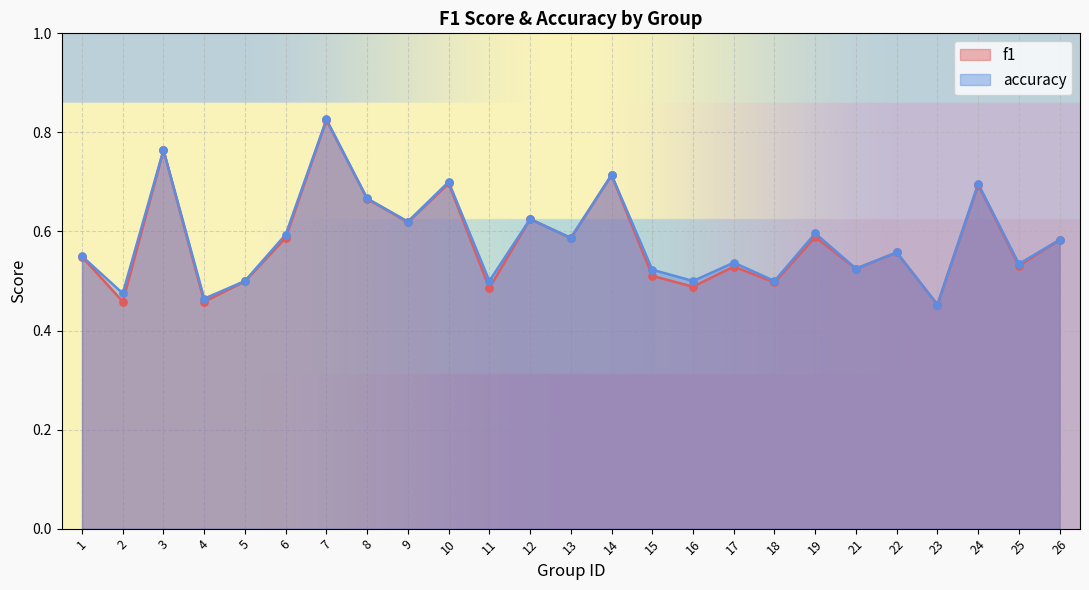

At which category is the sum across all series the highest?

7